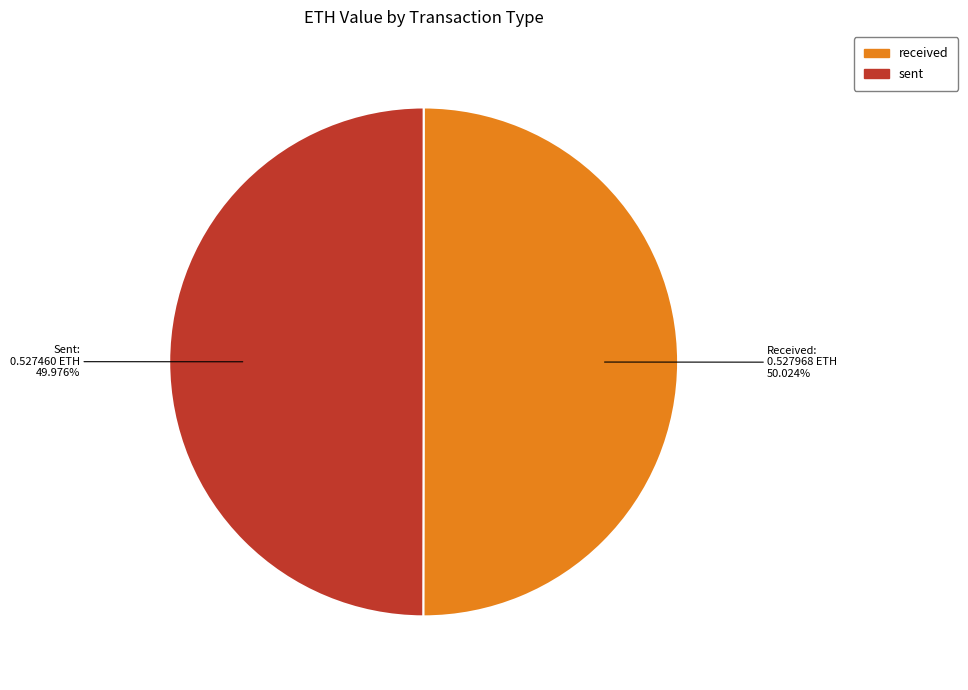

What portion of the pie excludes received?

50.0%